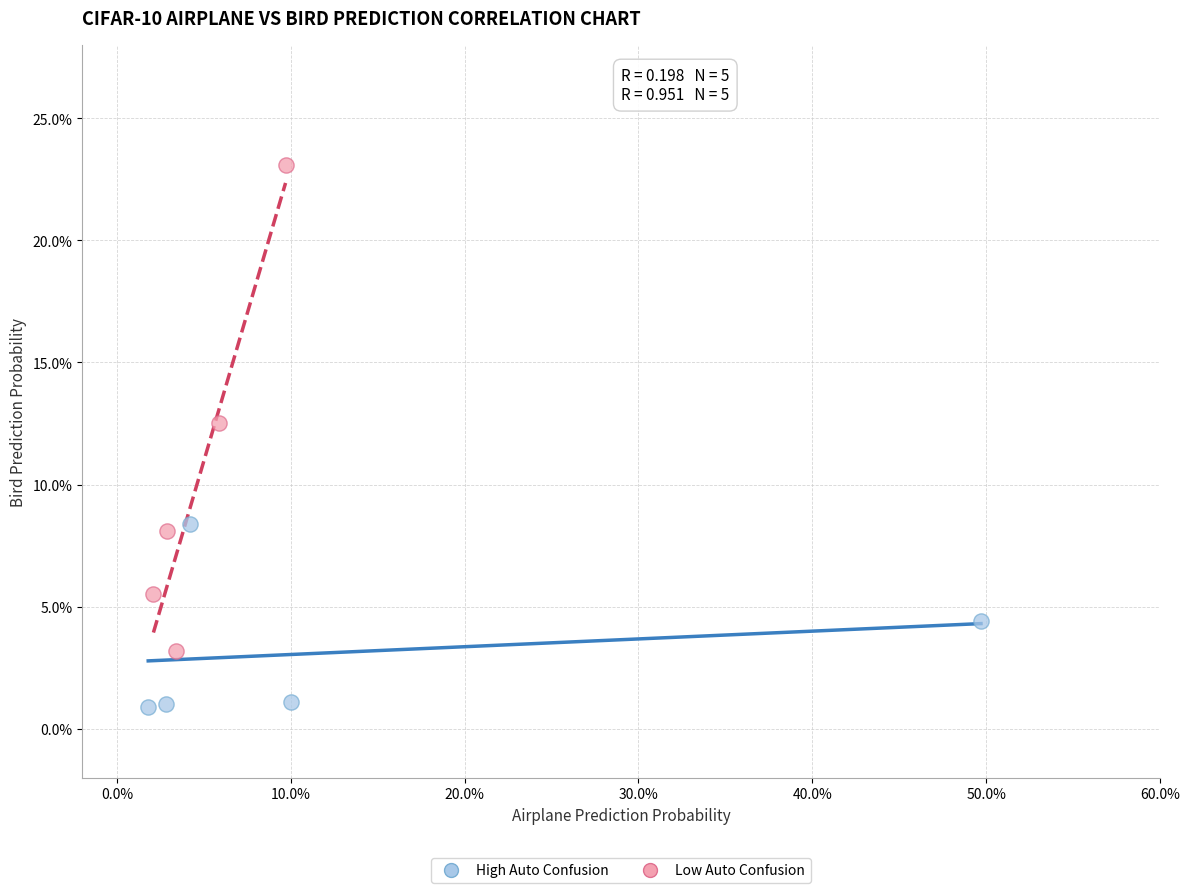

Which series contains the lowest Y value?

High Auto Confusion